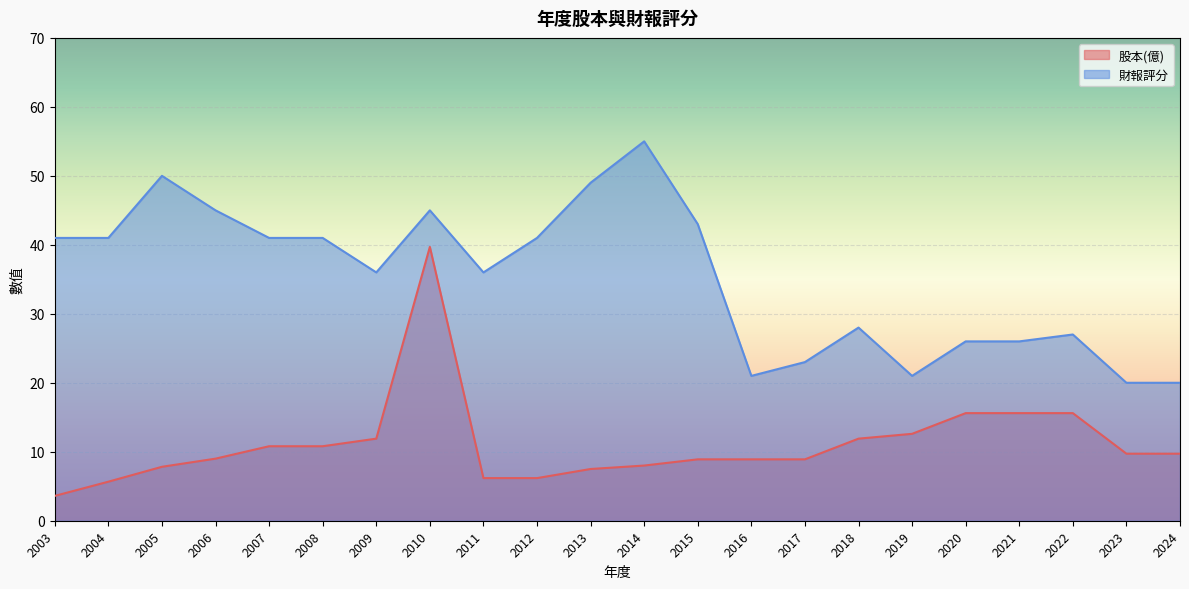

At 2019, list the series in order from smallest to largest.

股本(億), 財報評分